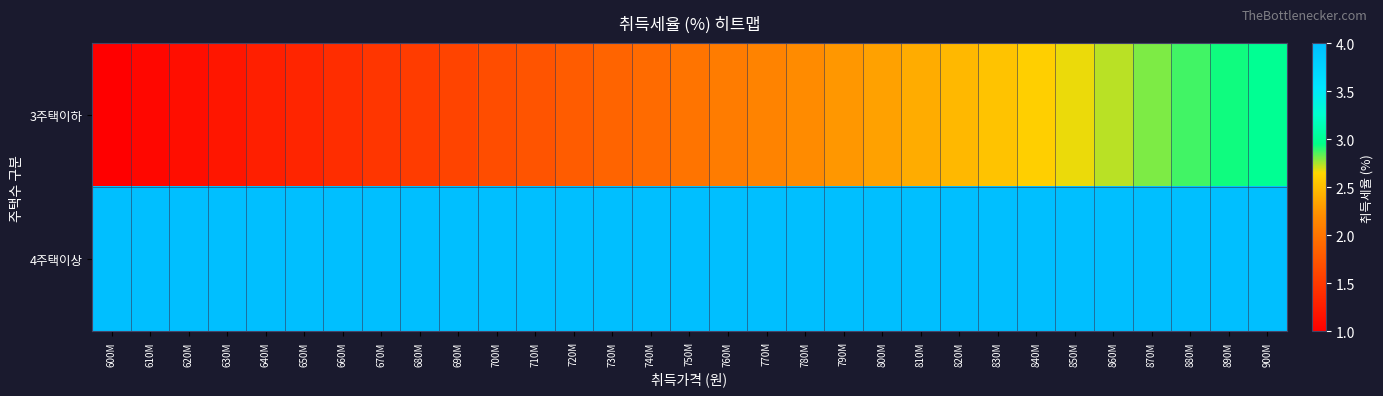

Reading right to left, transcribe all the data shown in this chart.

3주택이하: 900M=3.0	890M=2.9	880M=2.9	870M=2.8	860M=2.7	850M=2.7	840M=2.6	830M=2.5	820M=2.5	810M=2.4	800M=2.3	790M=2.3	780M=2.2	770M=2.1	760M=2.1	750M=2.0	740M=1.9	730M=1.9	720M=1.8	710M=1.7	700M=1.7	690M=1.6	680M=1.5	670M=1.5	660M=1.4	650M=1.3	640M=1.3	630M=1.2	620M=1.1	610M=1.1	600M=1.0
4주택이상: 900M=4.0	890M=4.0	880M=4.0	870M=4.0	860M=4.0	850M=4.0	840M=4.0	830M=4.0	820M=4.0	810M=4.0	800M=4.0	790M=4.0	780M=4.0	770M=4.0	760M=4.0	750M=4.0	740M=4.0	730M=4.0	720M=4.0	710M=4.0	700M=4.0	690M=4.0	680M=4.0	670M=4.0	660M=4.0	650M=4.0	640M=4.0	630M=4.0	620M=4.0	610M=4.0	600M=4.0